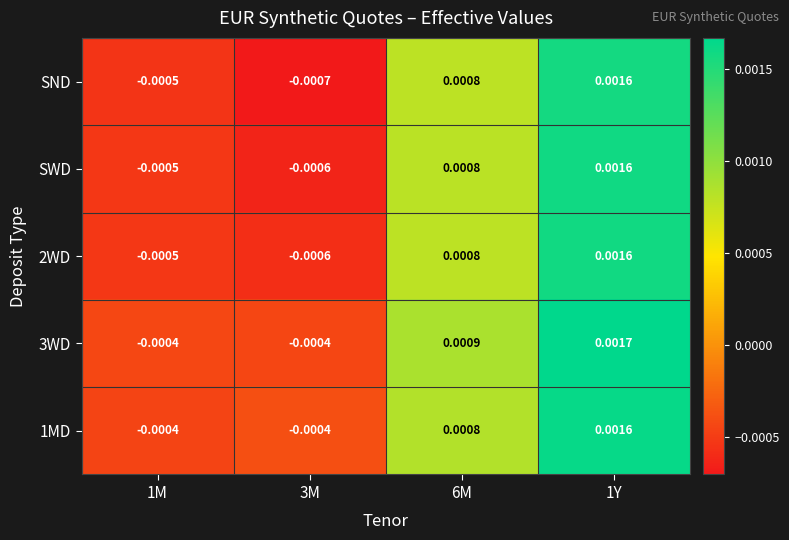

Which series has the widest spread of values?

SND